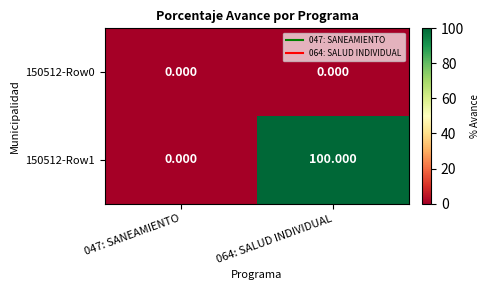

Is the value of 150512-Row0 at 064: SALUD INDIVIDUAL greater than the value of 150512-Row1 at 064: SALUD INDIVIDUAL?

No